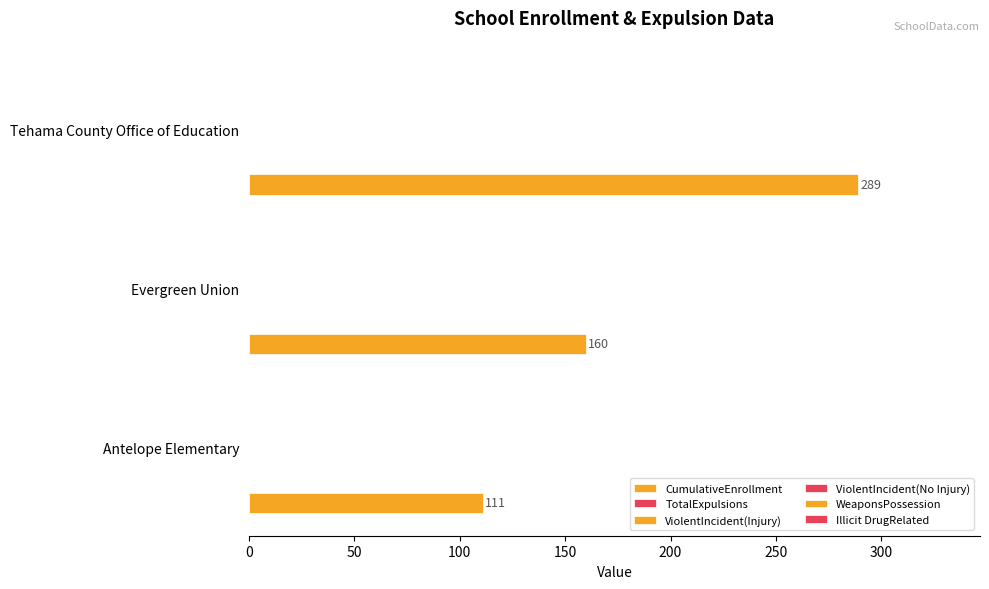

How many series are shown in this chart?

1